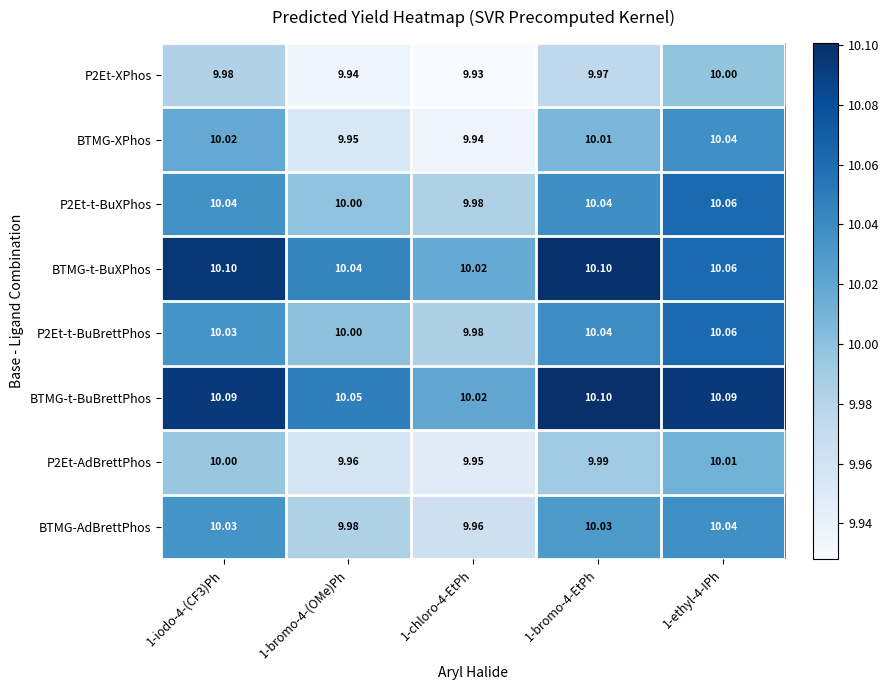

Which series has the widest spread of values?

BTMG-XPhos